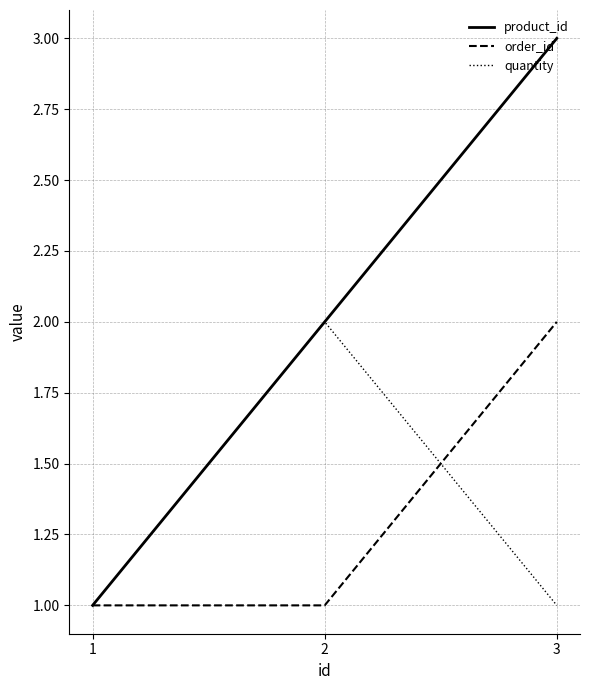

Reading right to left, extract all data points from this chart.

product_id: 3=3	2=2	1=1
order_id: 3=2	2=1	1=1
quantity: 3=1	2=2	1=1